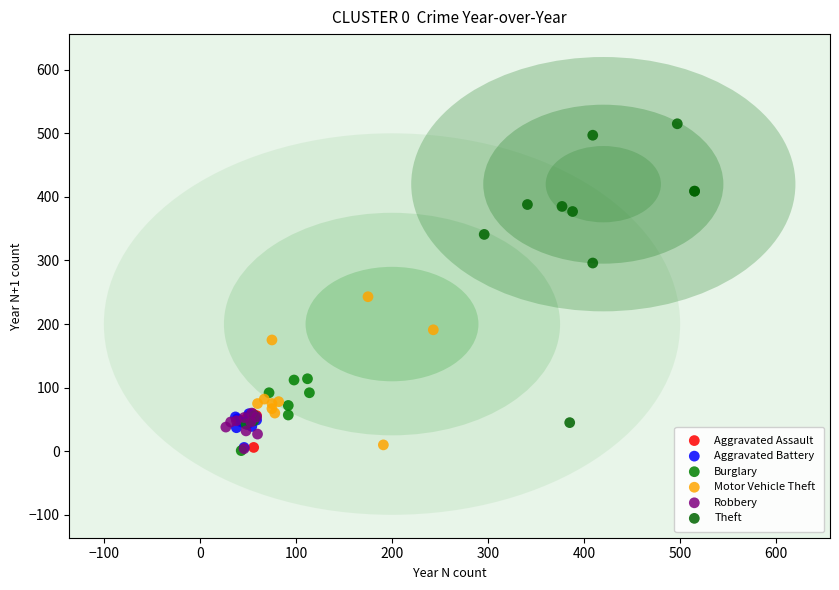

Which series reaches the maximum Y coordinate?

Theft